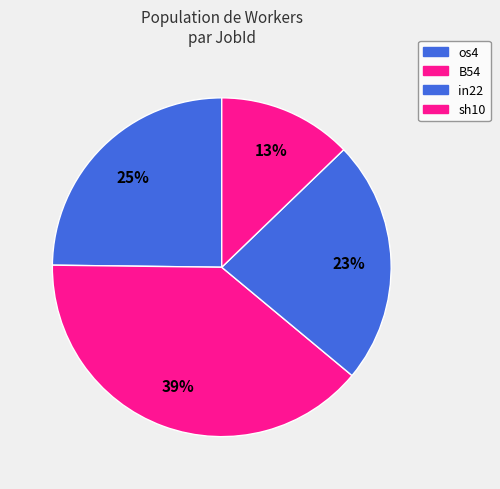

Does any single category account for the majority?

No